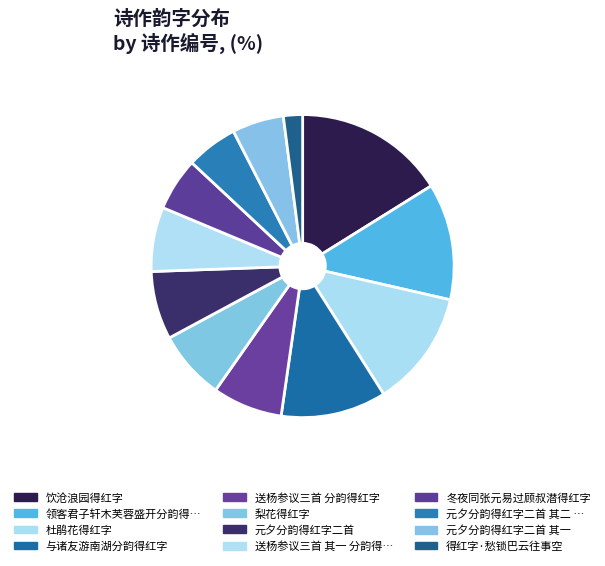

True or false: 得红字·愁锁巴云往事空 accounts for 2% of the total.

True